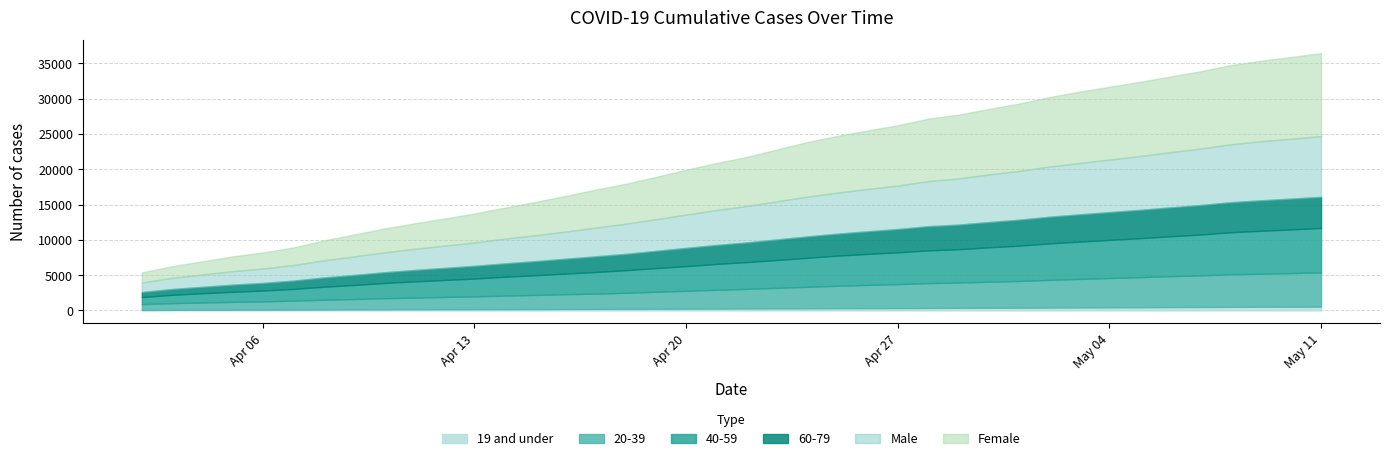

Rank the categories by 20-39 value from lowest to highest.

2020-04-02, 2020-04-03, 2020-04-04, 2020-04-05, 2020-04-06, 2020-04-07, 2020-04-08, 2020-04-09, 2020-04-10, 2020-04-11, 2020-04-12, 2020-04-13, 2020-04-14, 2020-04-15, 2020-04-16, 2020-04-17, 2020-04-18, 2020-04-19, 2020-04-20, 2020-04-21, 2020-04-22, 2020-04-23, 2020-04-24, 2020-04-25, 2020-04-26, 2020-04-27, 2020-04-28, 2020-04-29, 2020-04-30, 2020-05-01, 2020-05-02, 2020-05-03, 2020-05-04, 2020-05-05, 2020-05-06, 2020-05-07, 2020-05-08, 2020-05-09, 2020-05-10, 2020-05-11